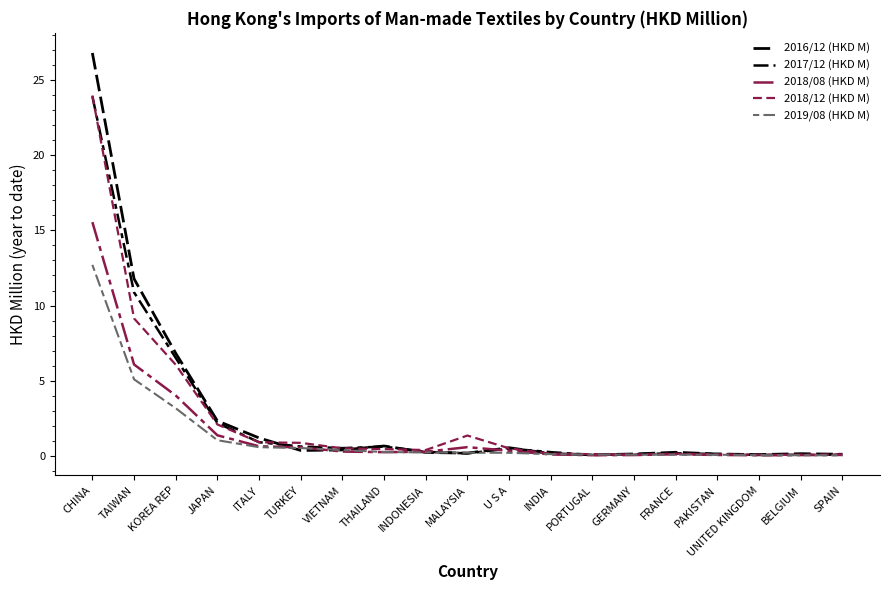

Where is the first local minimum for 2018/12 (HKD M)?

INDONESIA